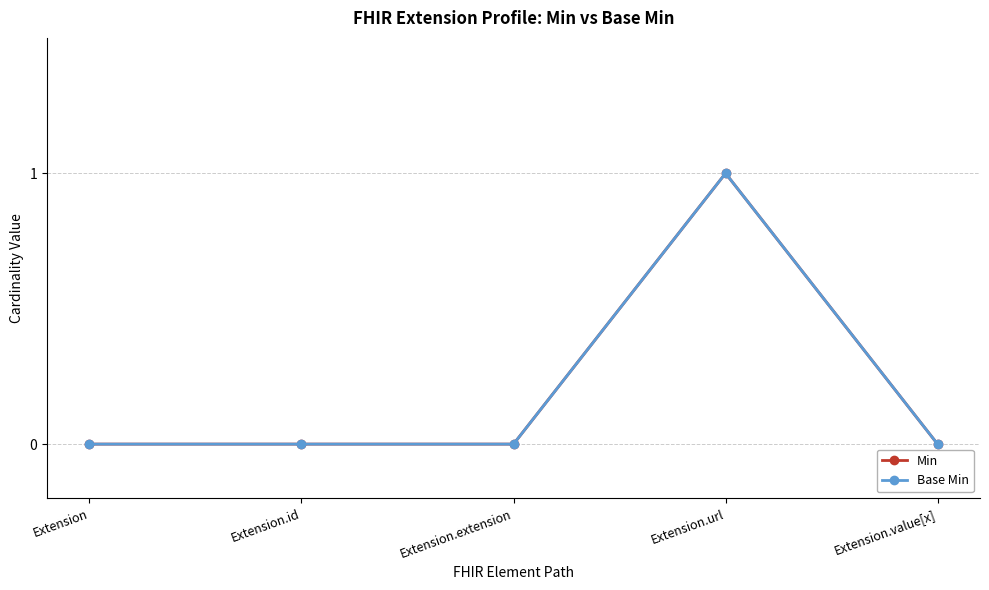

How many Base Min values are between 0 and 1?

5